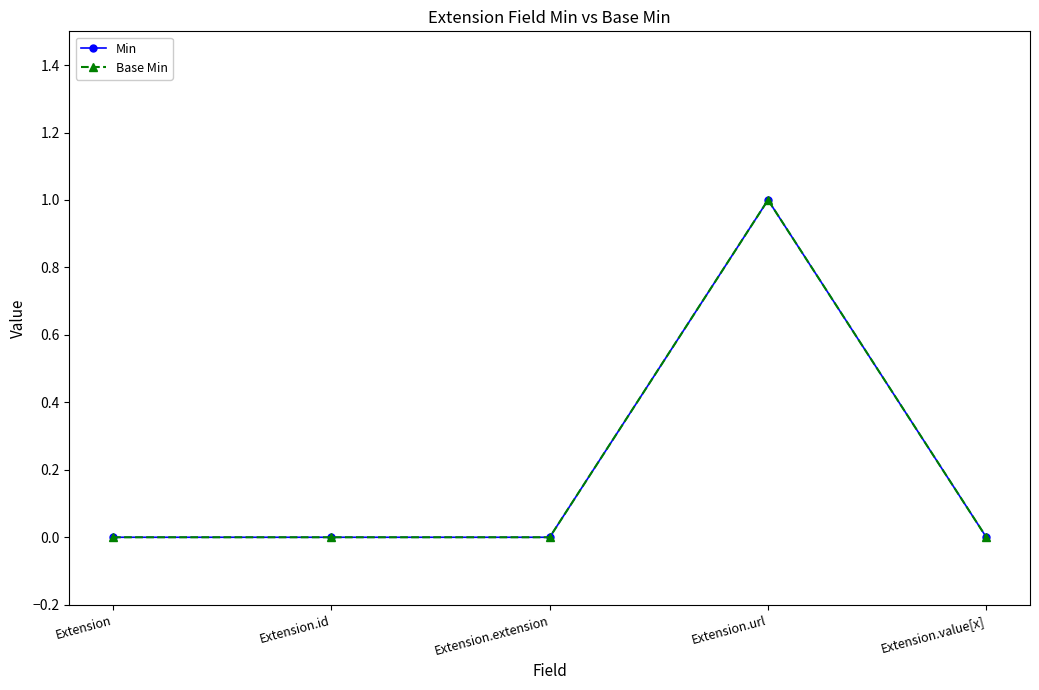

True or false: Base Min and Min cross at least once.

False